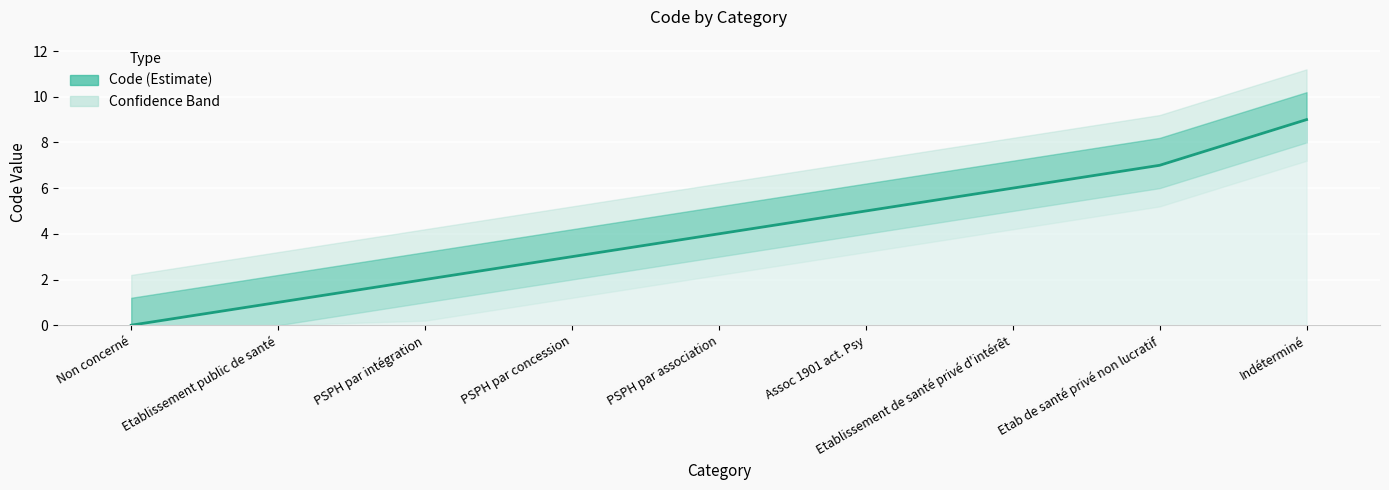

Which category has the highest value across all series?

Indéterminé